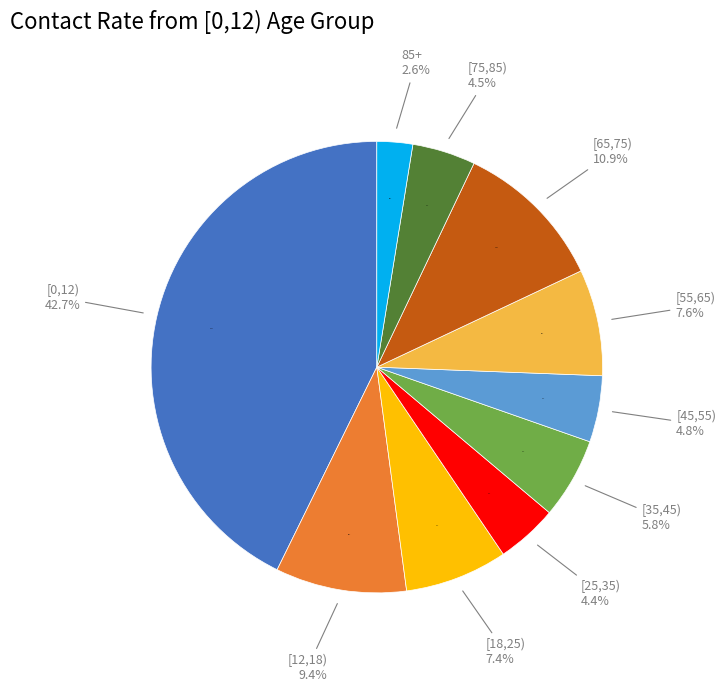

What percentage is the [0,12) slice, to the nearest percent?

43%